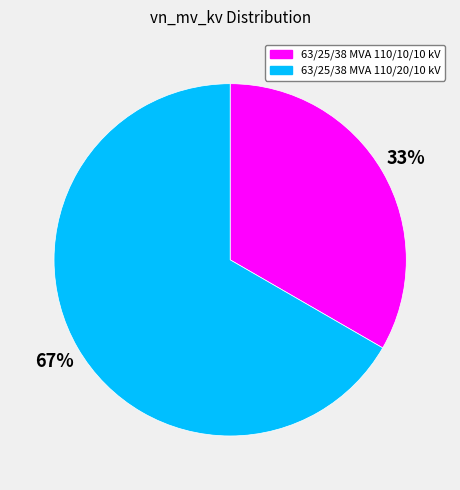

What is the largest slice in the pie chart?

63/25/38 MVA 110/20/10 kV